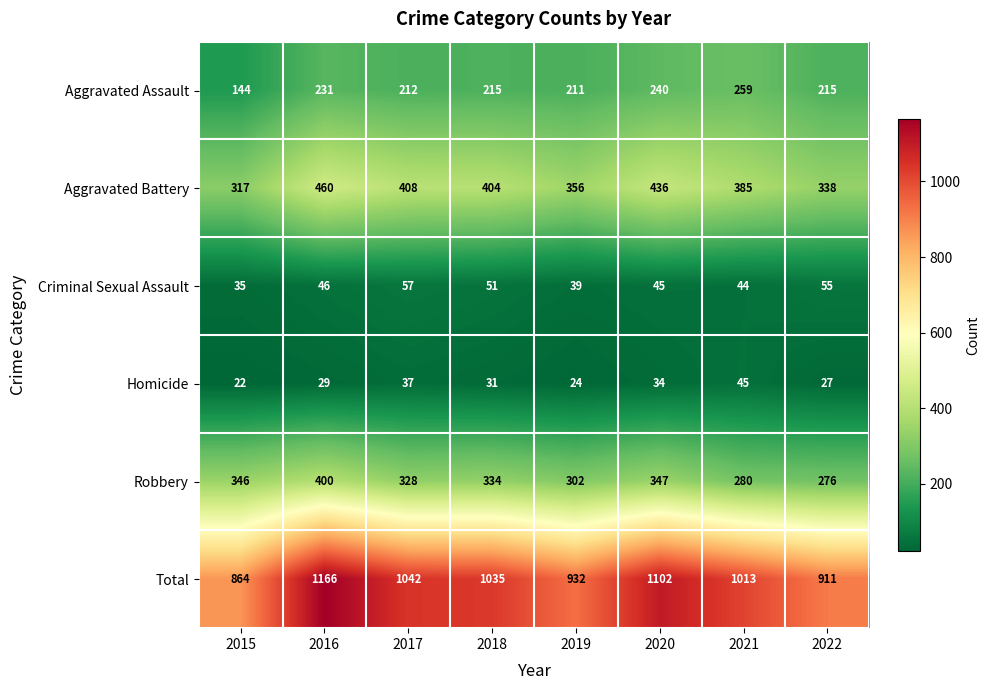

The value of Aggravated Battery at 2015 is 317. True or false?

True